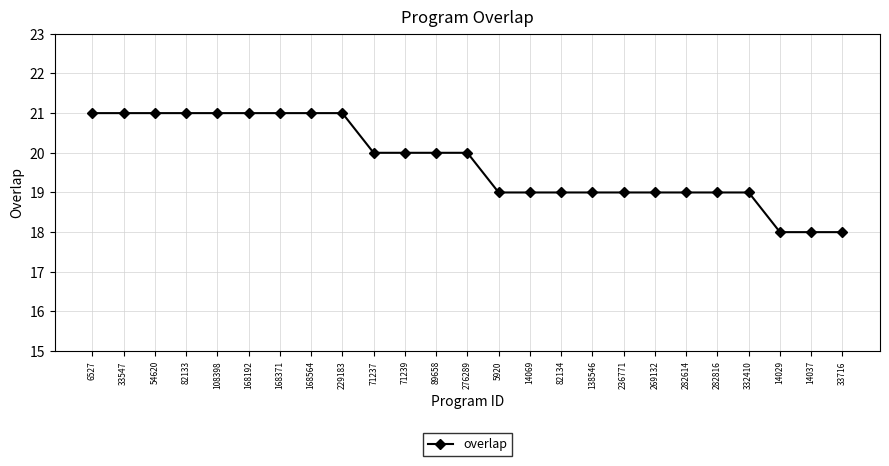

What is the sum of the values at 14069 and 168564?

40